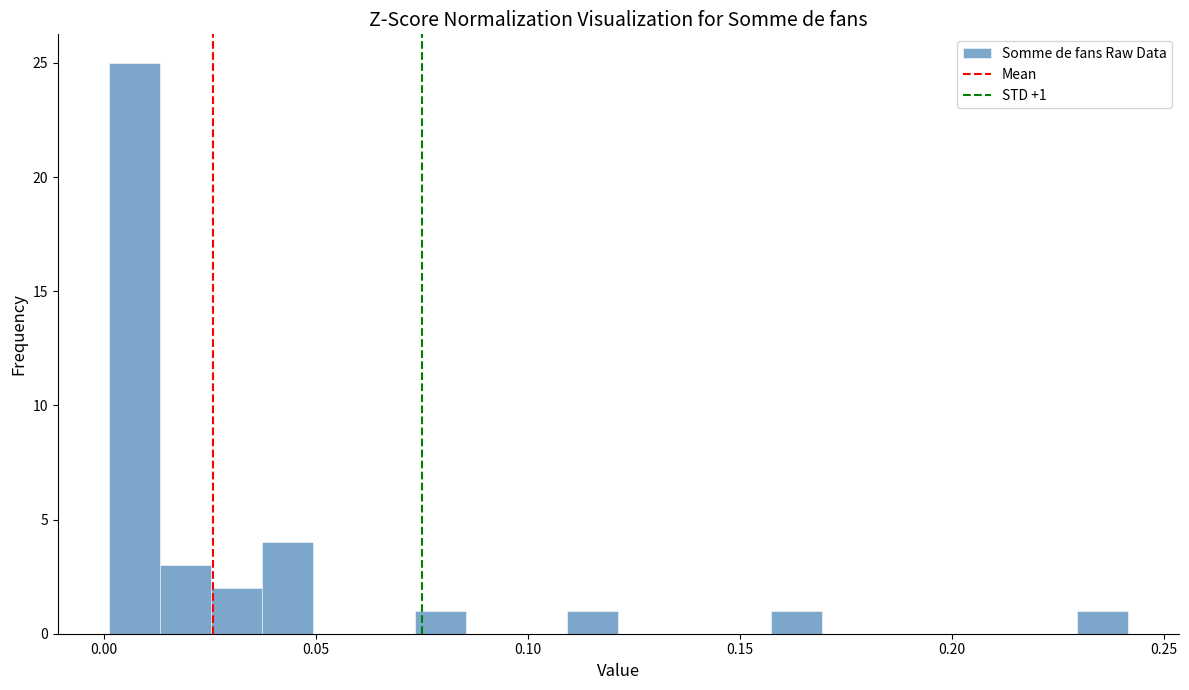

Read against the x-axis, roughly where is the centre of the tallest bar?

0.005